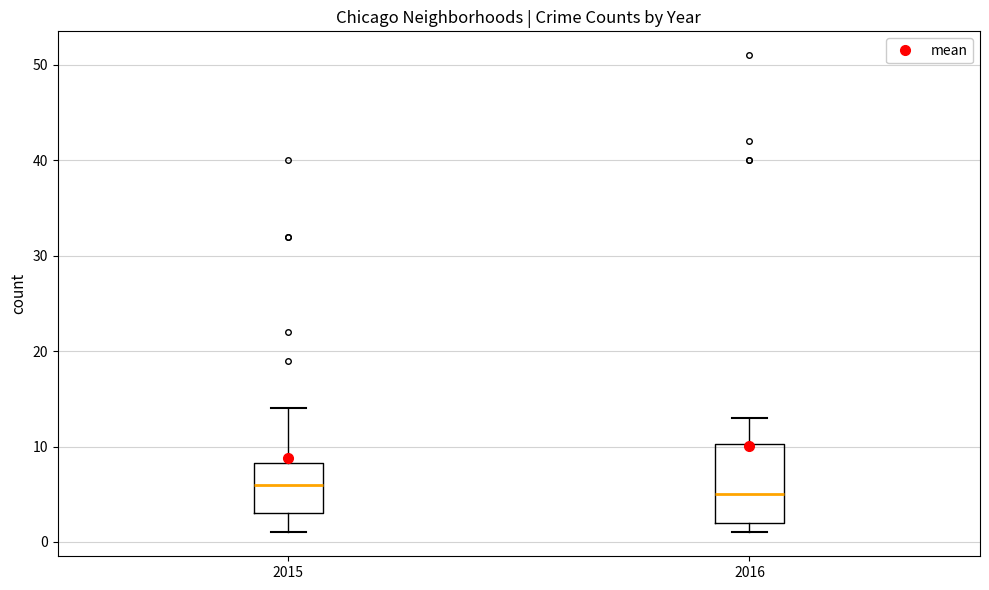

Reading left to right, transcribe this box plot: for each box, give where its median line is, the range the box spans, and where its two whiskers end, as read against the y-axis. The values are not printed on the chart, so give them approximately, as read against the axis.

2015: median 6, box 3 to 8, whiskers 1 to 14
2016: median 5, box 2 to 10, whiskers 1 to 13